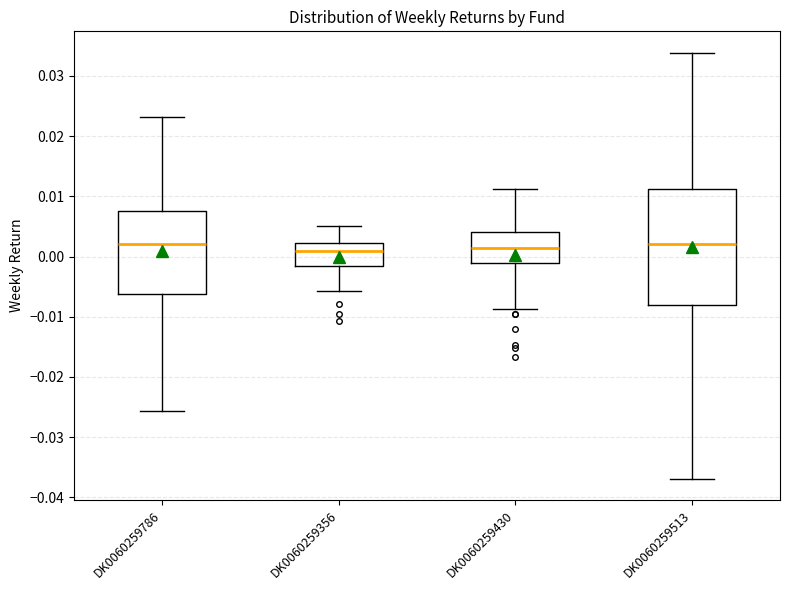

Reading left to right, read every box against the y-axis: the position of its median line, the range the box covers, and the ends of its whiskers. The values are not printed on the chart, so give them approximately, as read against the axis.

DK0060259786: median 0.002, box -0.006 to 0.007, whiskers -0.026 to 0.023
DK0060259356: median 0.001, box -0.002 to 0.002, whiskers -0.006 to 0.005
DK0060259430: median 0.001, box -0.001 to 0.004, whiskers -0.009 to 0.011
DK0060259513: median 0.002, box -0.008 to 0.011, whiskers -0.037 to 0.034